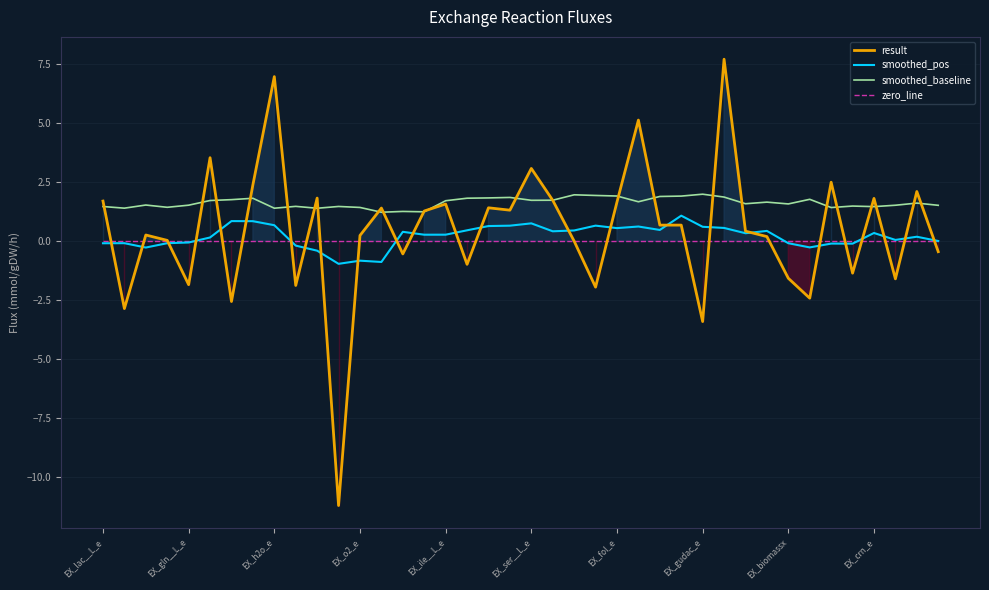

Rank the series by their maximum value, from highest to lowest.

result, smoothed_baseline, smoothed_pos, zero_line